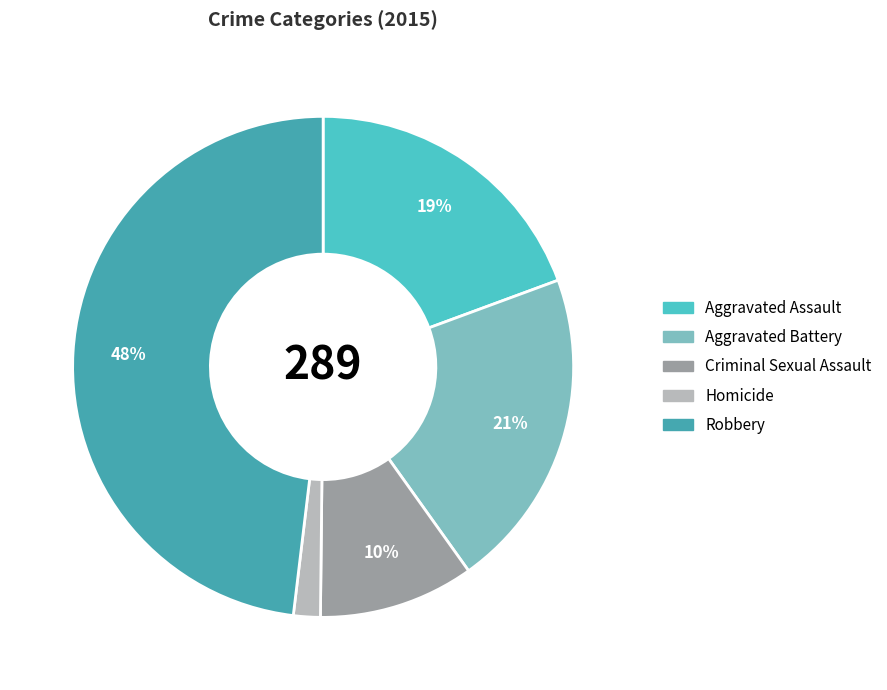

Rank the categories by value from highest to lowest.

Robbery, Aggravated Battery, Aggravated Assault, Criminal Sexual Assault, Homicide